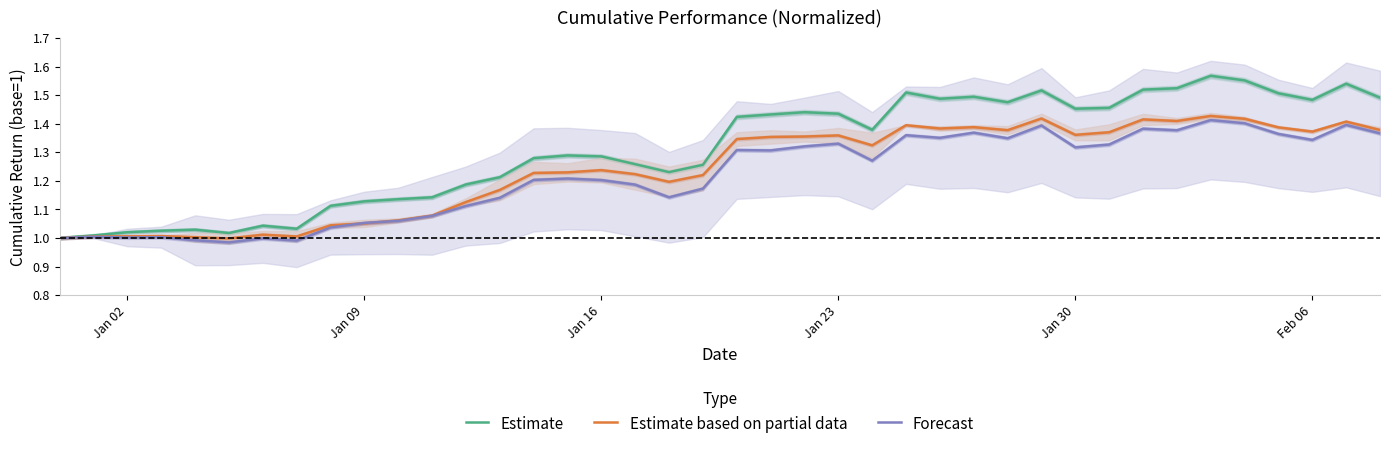

What are all the series names shown in the legend?

Estimate, Estimate based on partial data, Forecast